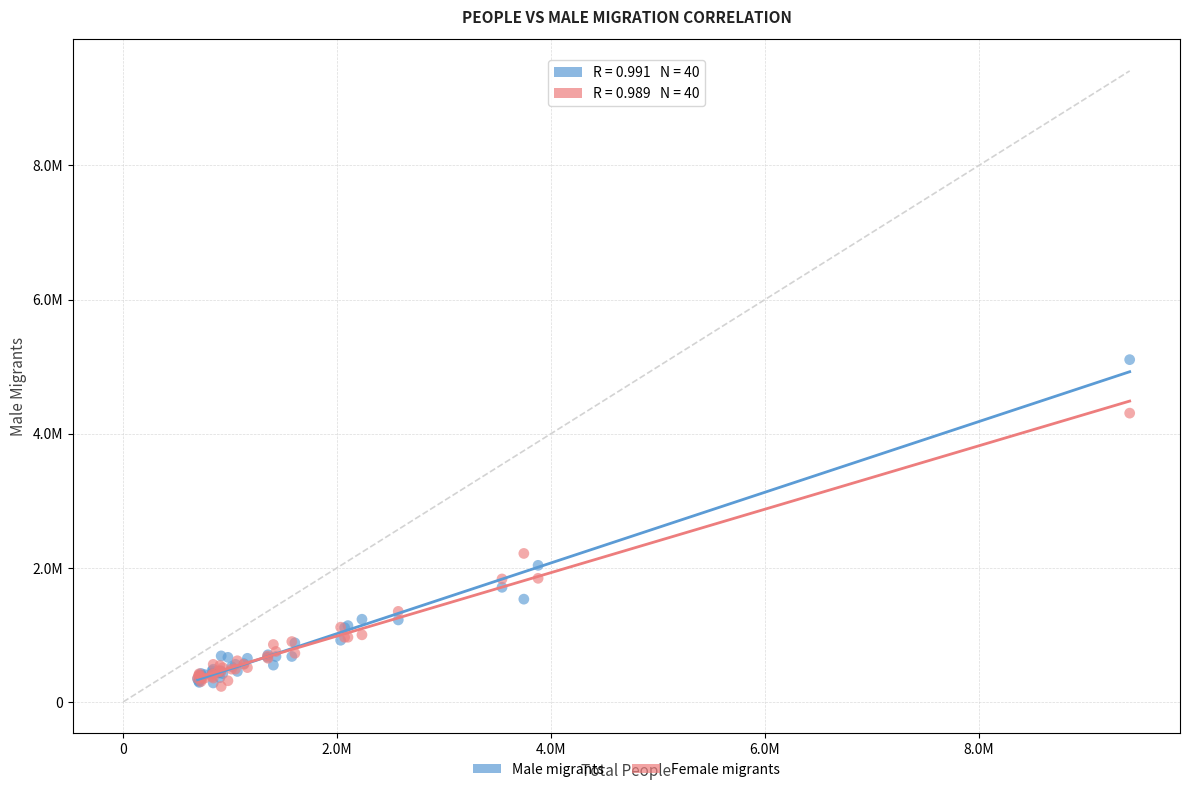

Which series contains the highest Y value?

Male migrants